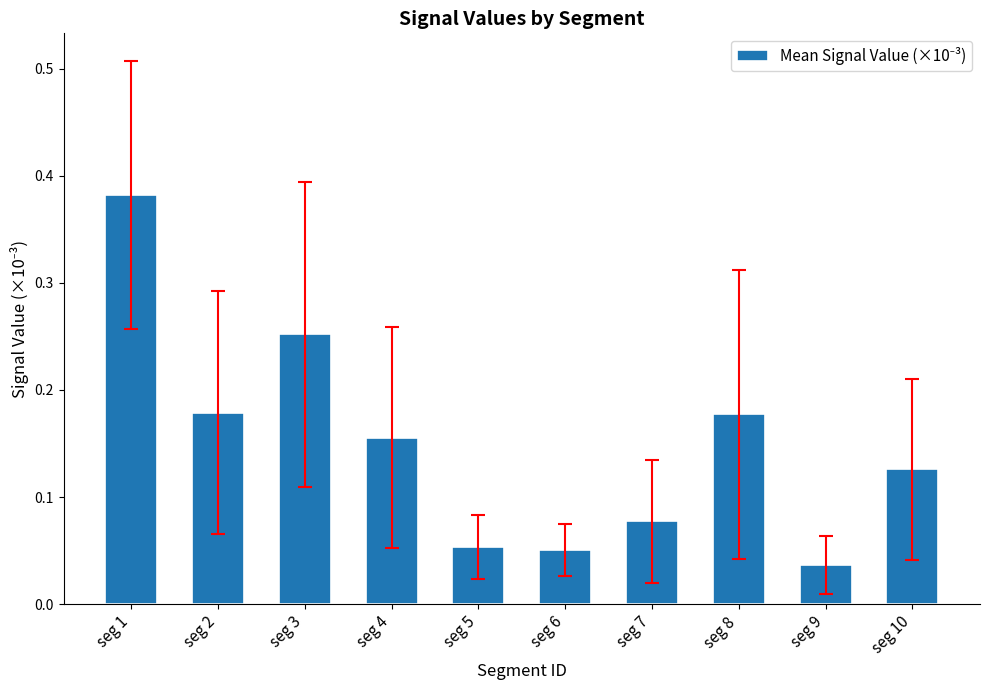

At which category does the chart reach its peak across all series?

seg 1